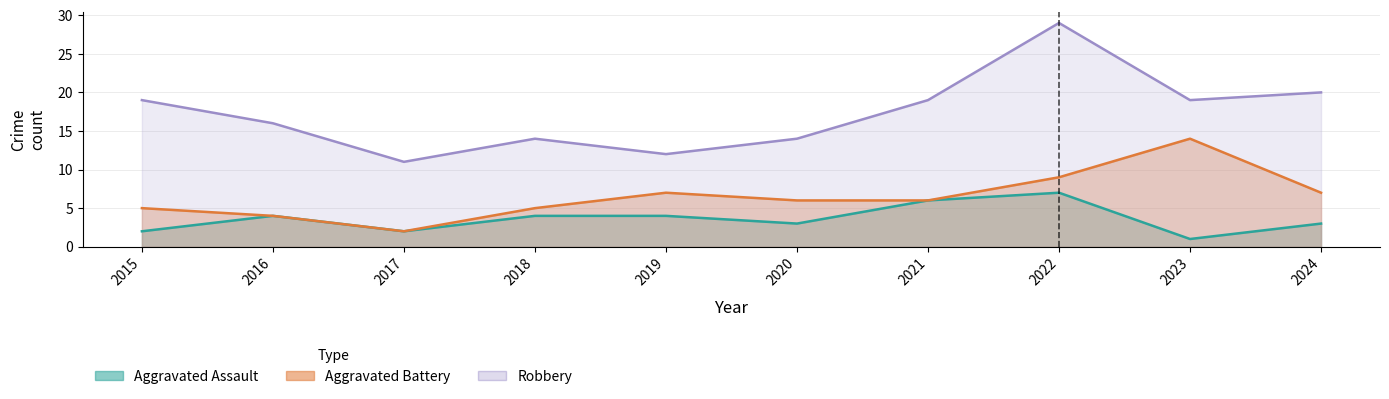

At which label does Aggravated Assault reach its peak?

2022